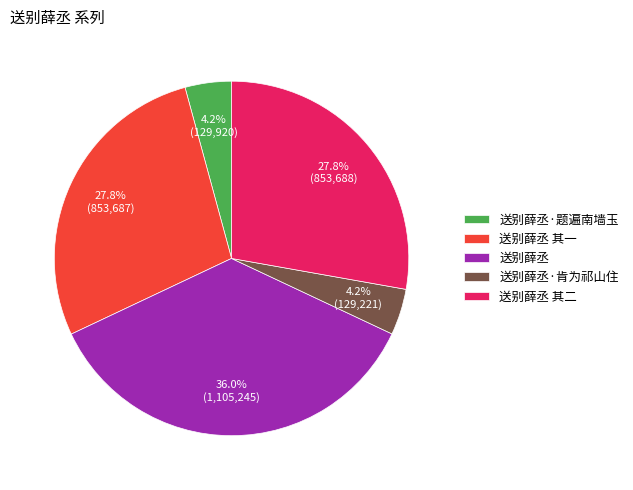

Combined, what portion of the pie is 送别薛丞 and 送别薛丞·肯为祁山住?

40.2%